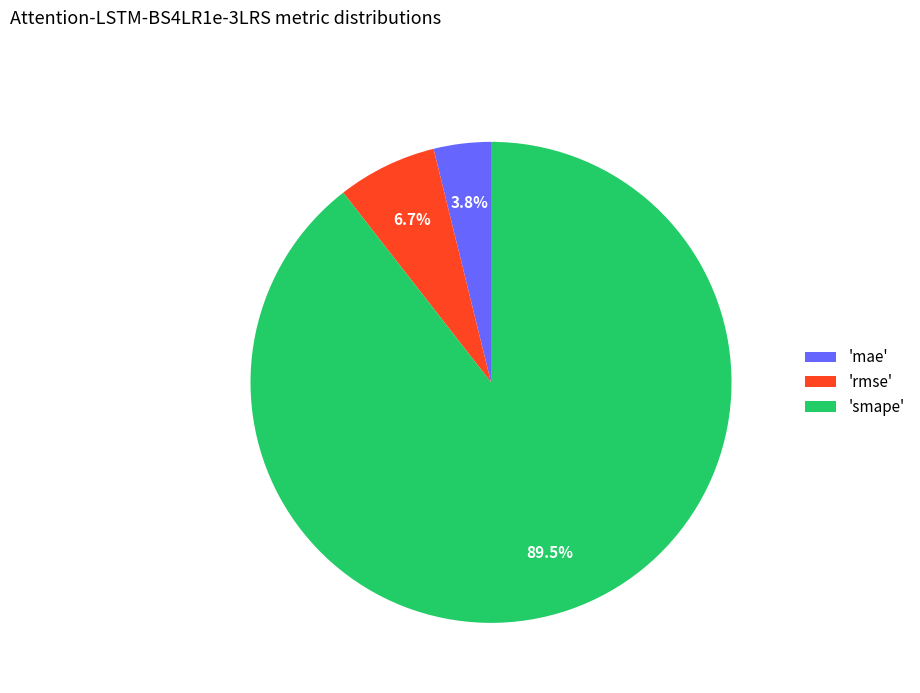

Which slice represents more than half of the pie?

'smape'